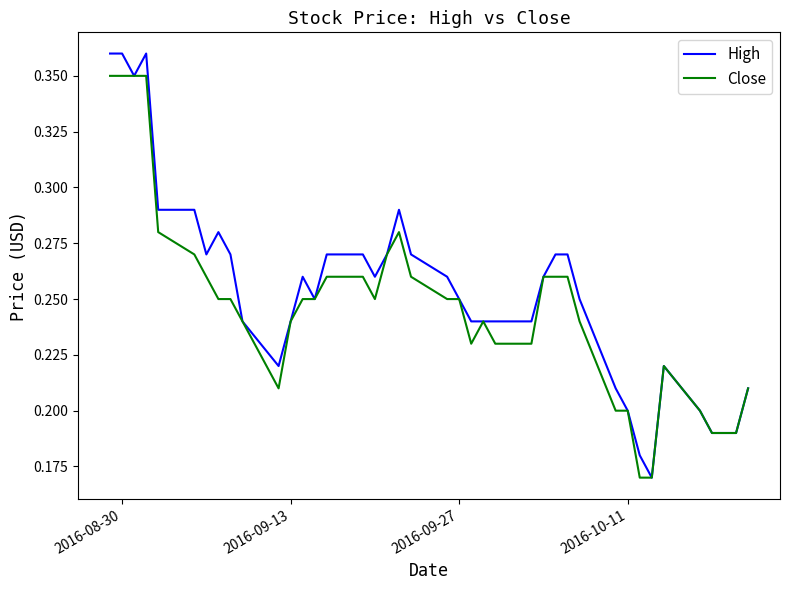

Rank the series by their maximum value, from highest to lowest.

High, Close